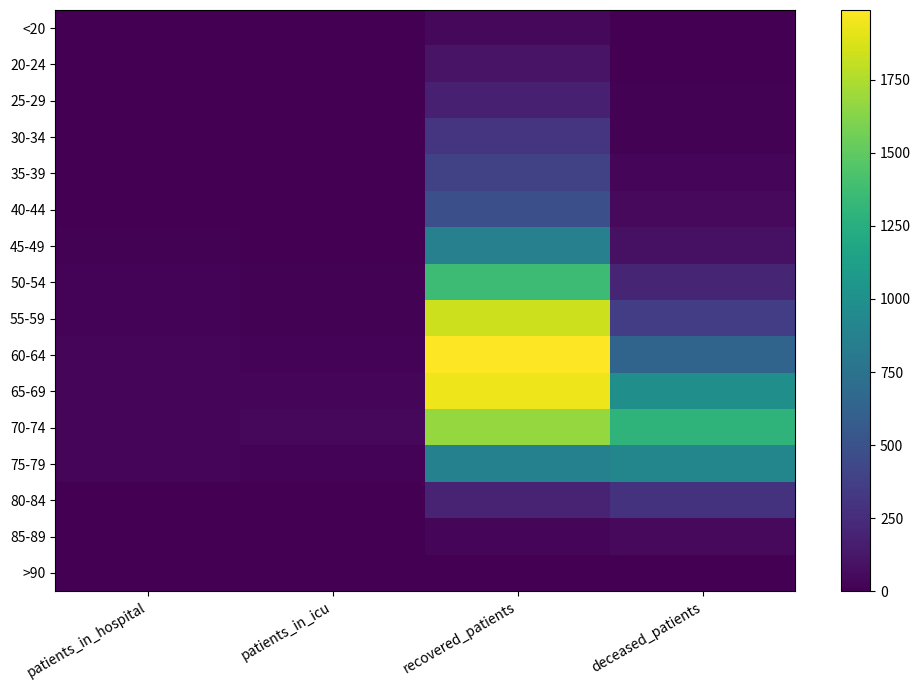

Between recovered_patients and patients_in_icu, which is larger?

recovered_patients